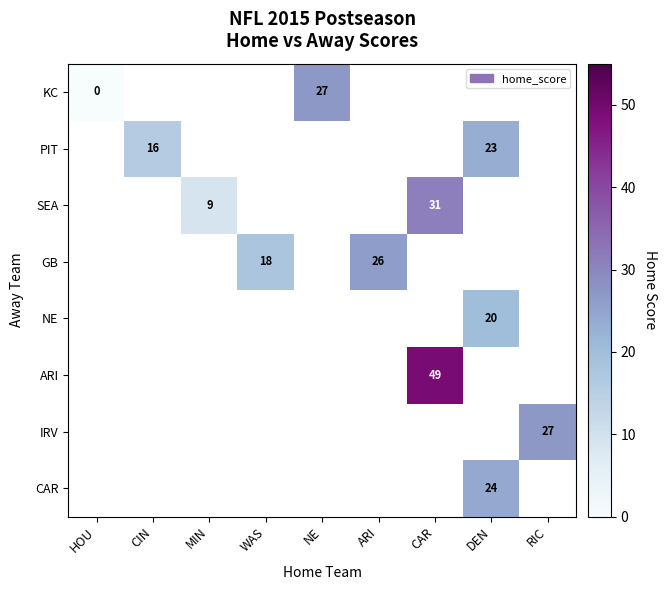

Is the value of PIT at CIN greater than the value of KC at NE?

No